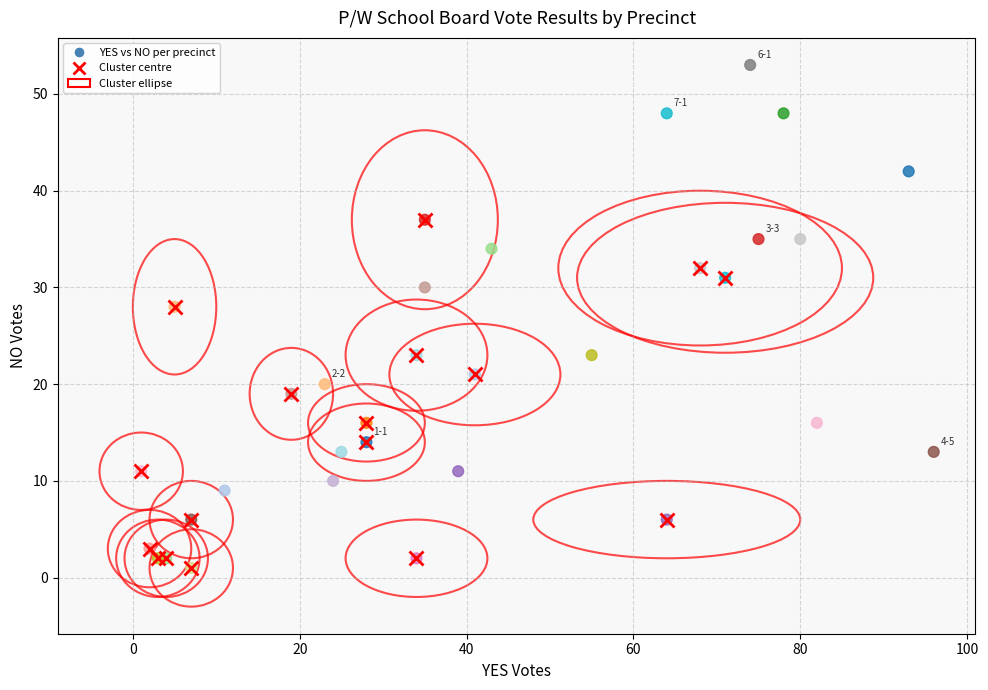

What Y value in the scatter plot is closest to 27?

28